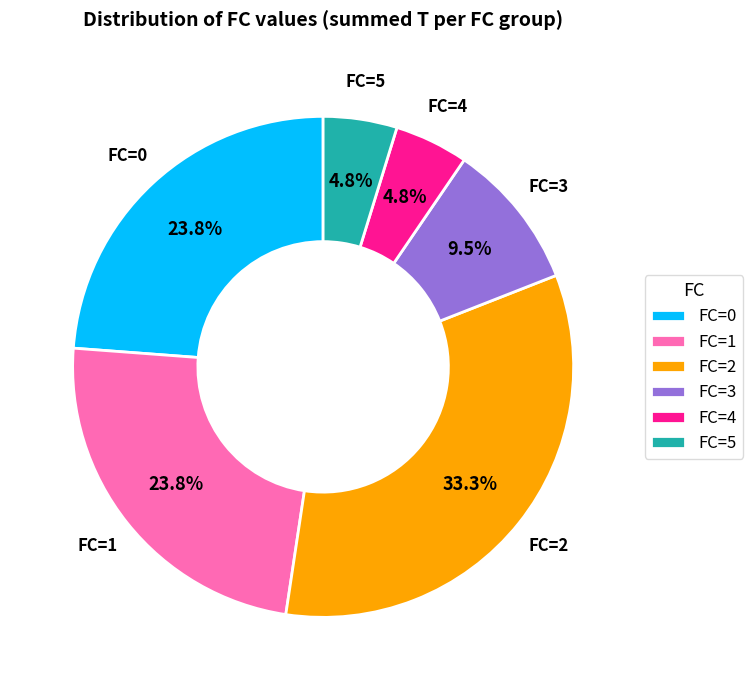

Between FC=0 and FC=5, which is larger?

FC=0